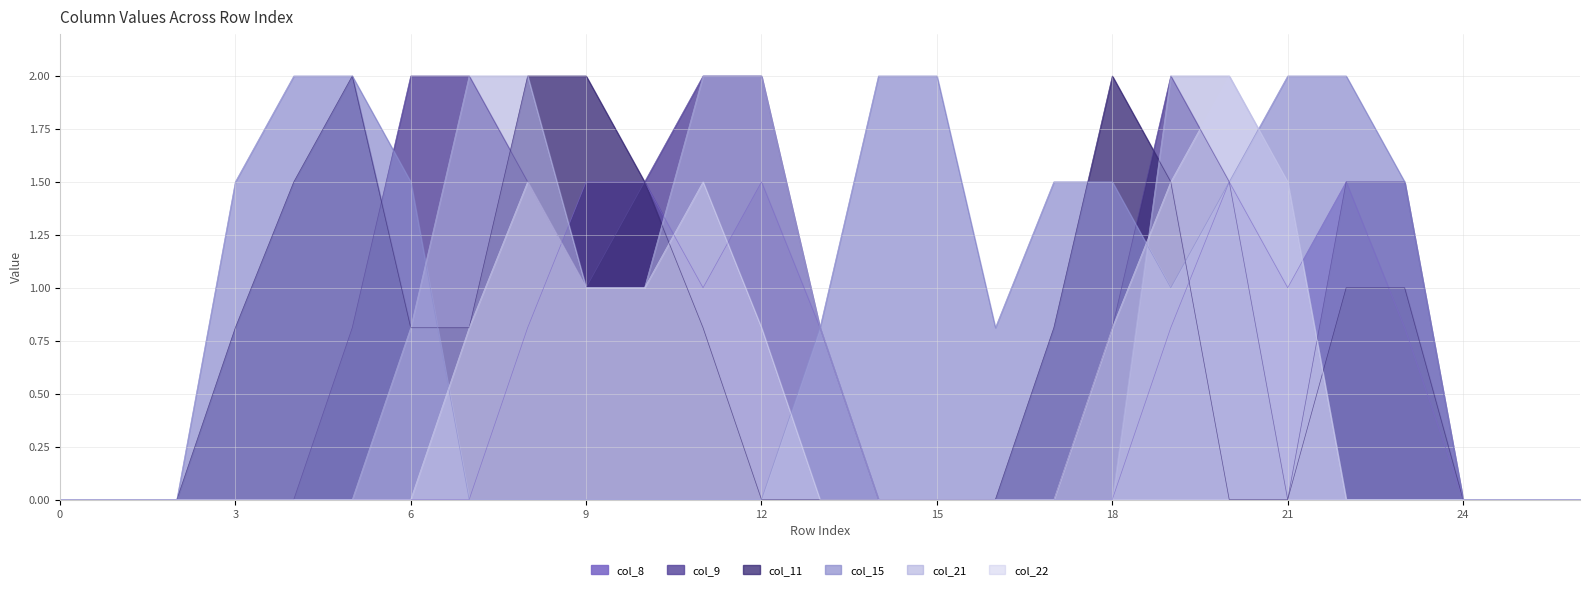

Rank the series at 8 from highest to lowest value.

col_11, col_21, col_9, col_22, col_8, col_15